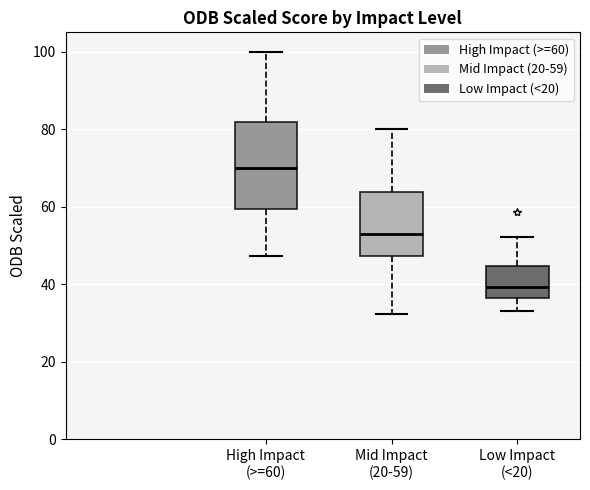

Reading left to right, transcribe this box plot: for each box, give where its median line is, the range the box spans, and where its two whiskers end, as read against the y-axis. The values are not printed on the chart, so give them approximately, as read against the axis.

High Impact (>=60): median 70, box 60 to 82, whiskers 48 to 100
Mid Impact (20-59): median 52, box 48 to 64, whiskers 32 to 80
Low Impact (<20): median 40, box 36 to 44, whiskers 34 to 52